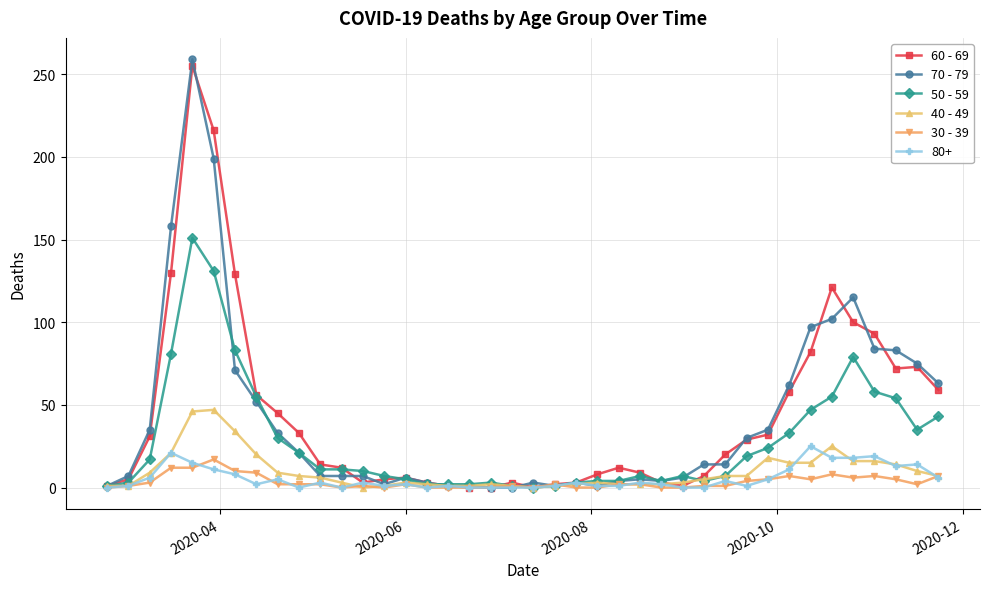

True or false: 70 - 79 has more than 0 points higher than both neighbors.

True